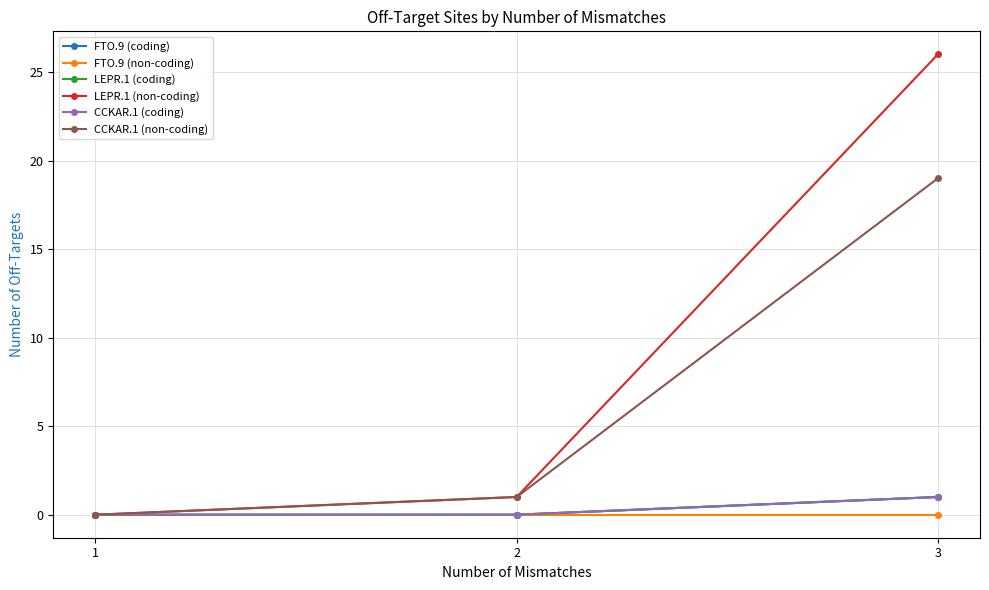

Does the chart have visible grid lines?

Yes